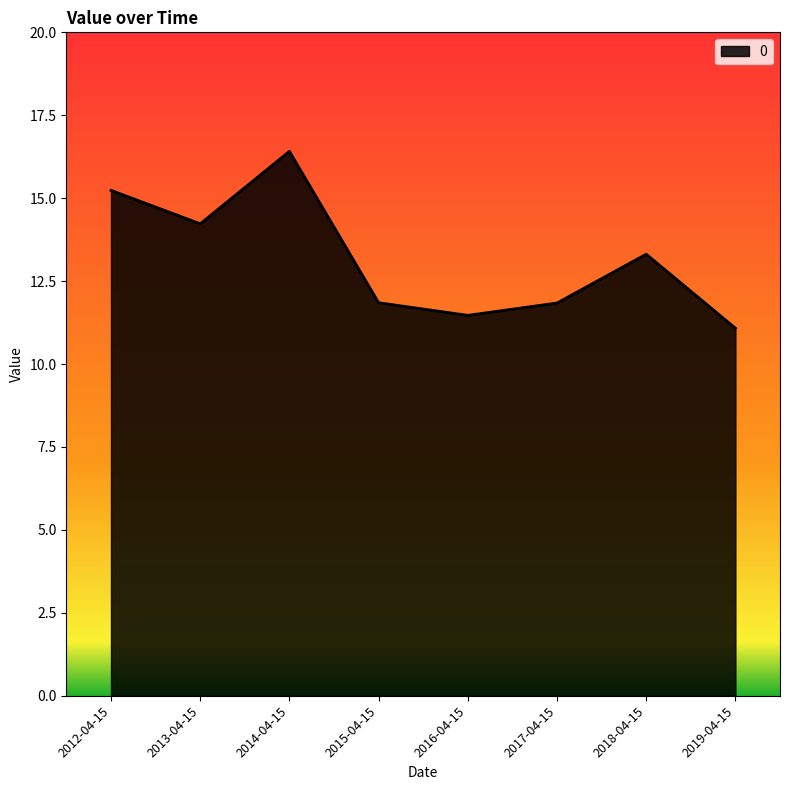

Is it true that the value at 2012-04-15 is 4.4?

False